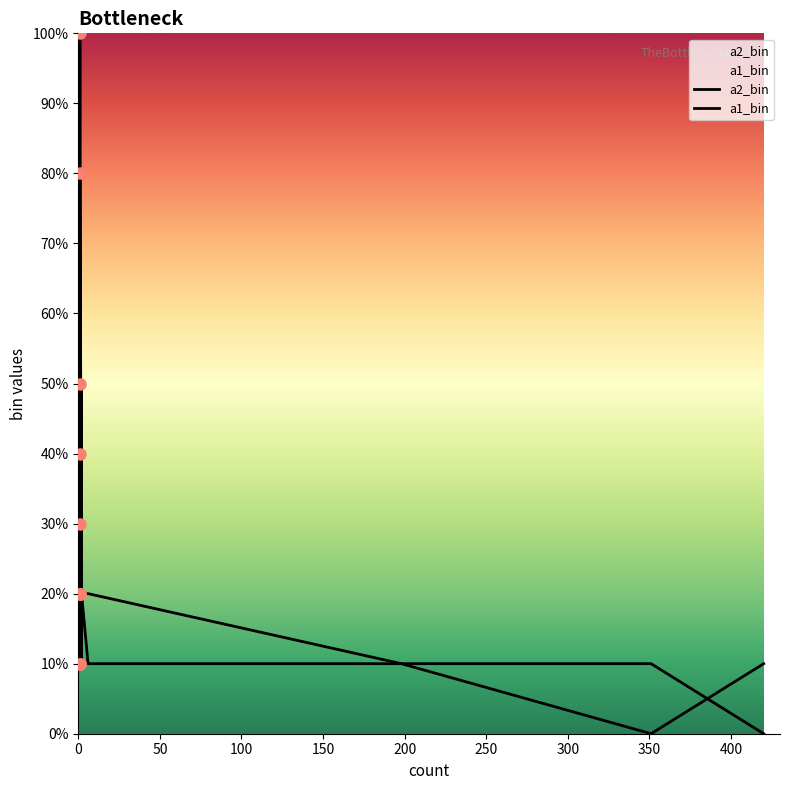

Where is a1_bin nearest to the value 4?

50